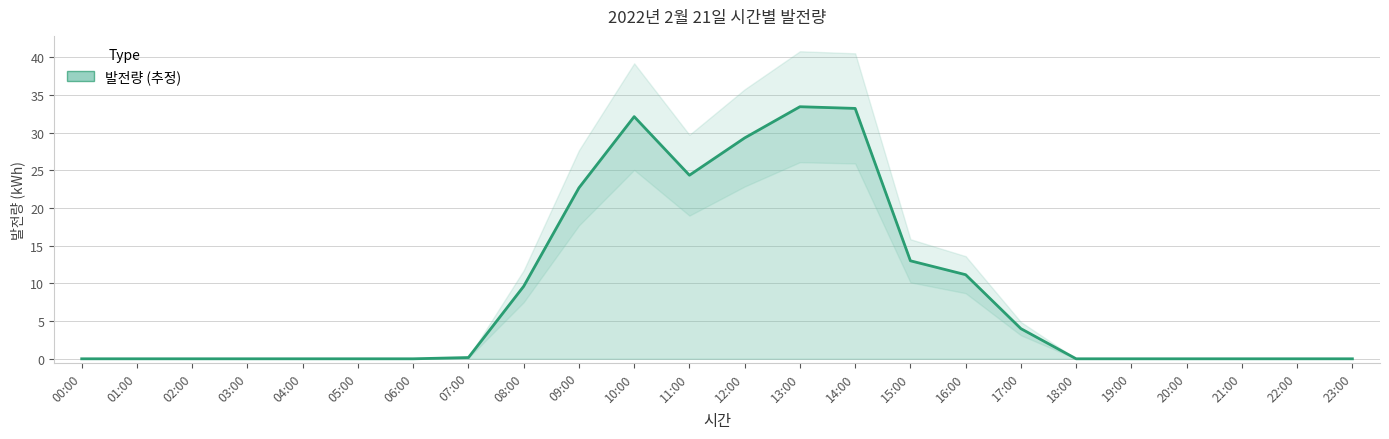

How many points are lower than both their immediate neighbors (excluding endpoints)?

1